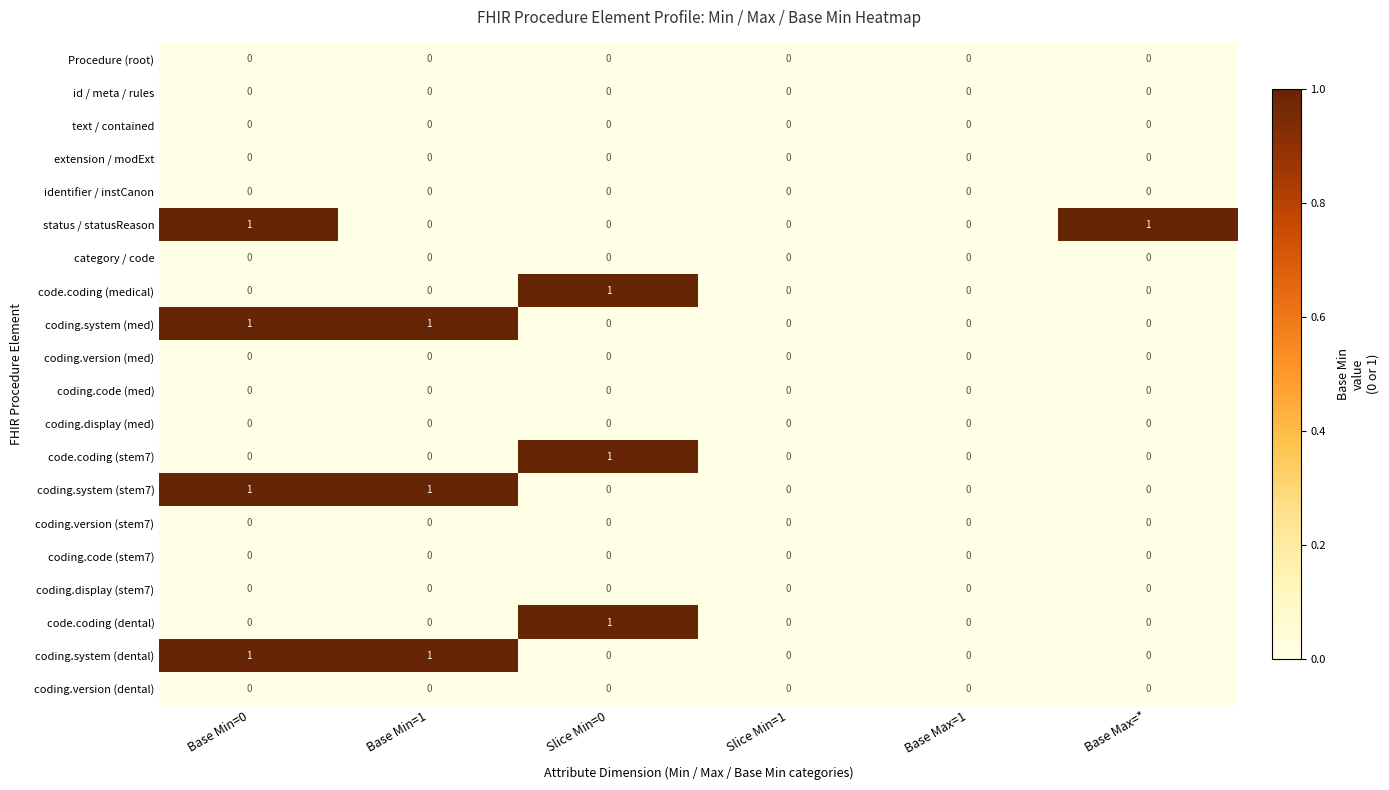

The value of text / contained at Slice Min=0 is 0. True or false?

True